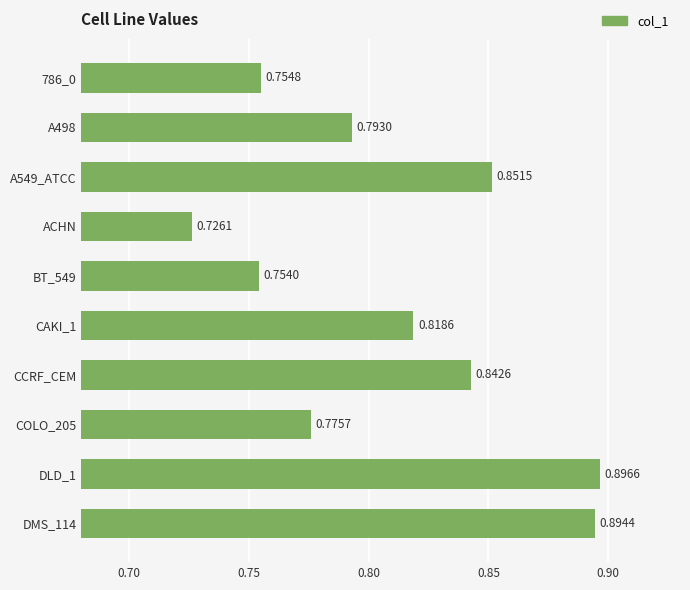

Rank the categories by value from lowest to highest.

ACHN, BT_549, 786_0, COLO_205, A498, CAKI_1, CCRF_CEM, A549_ATCC, DMS_114, DLD_1